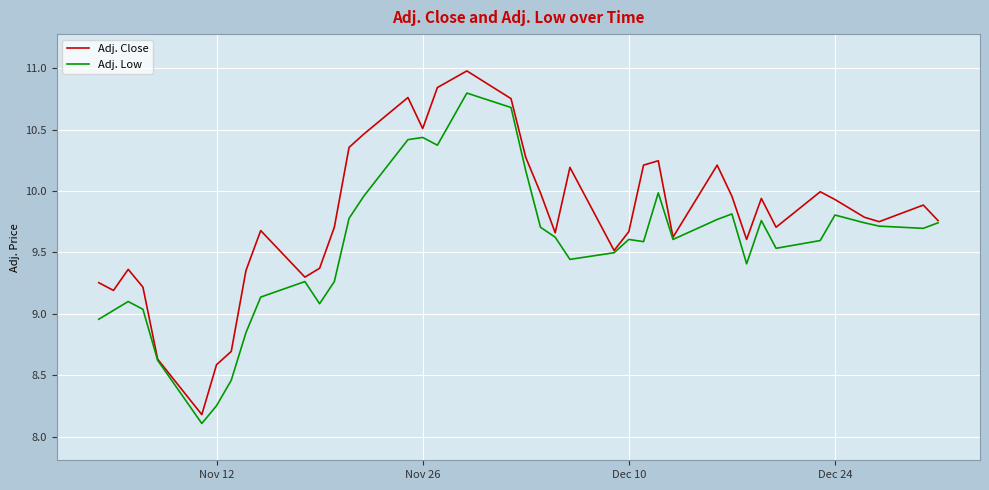

What is the difference between the second highest and second lowest values in the Adj. Close series?

2.3